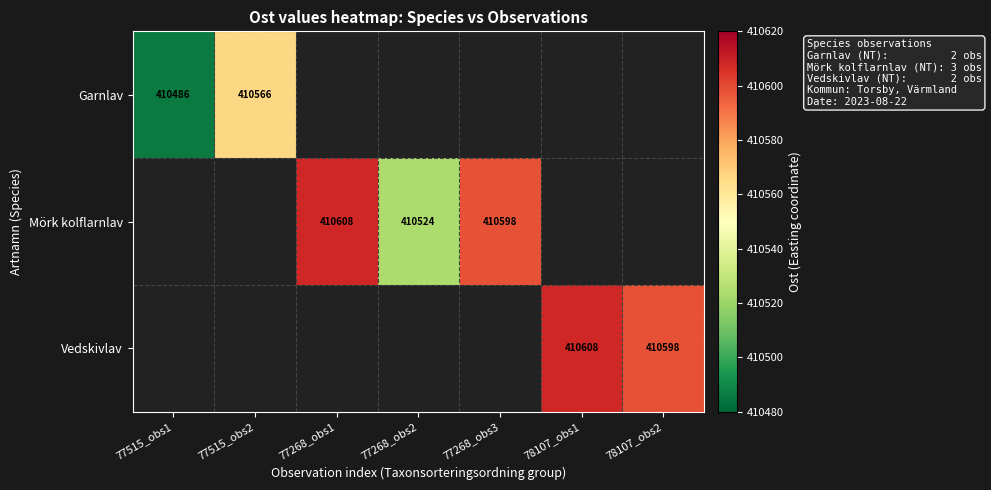

What is the greatest value displayed?

410608.0